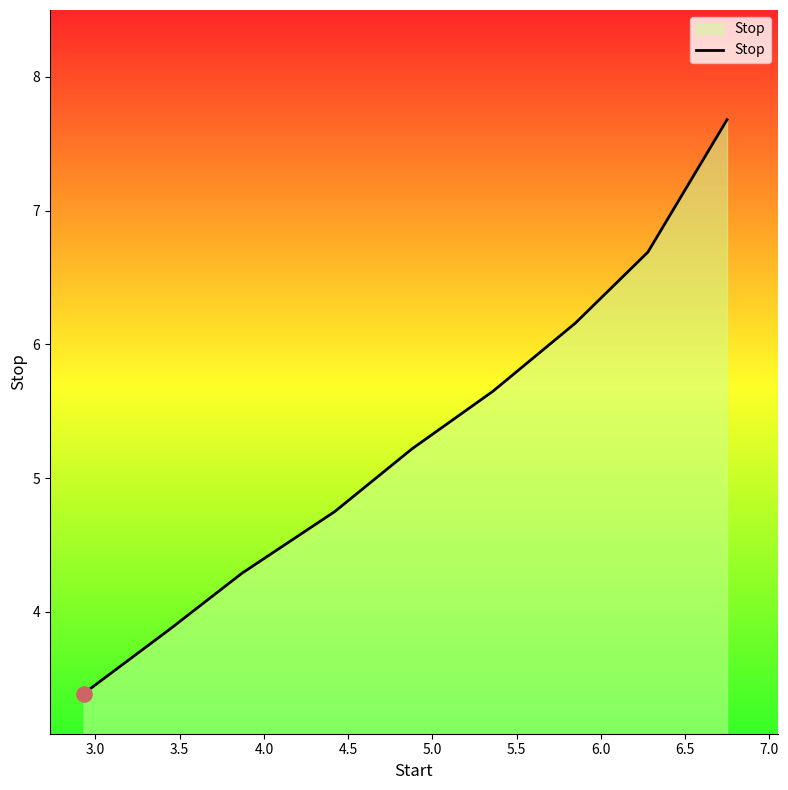

What is the minimum value shown in the chart?

3.4